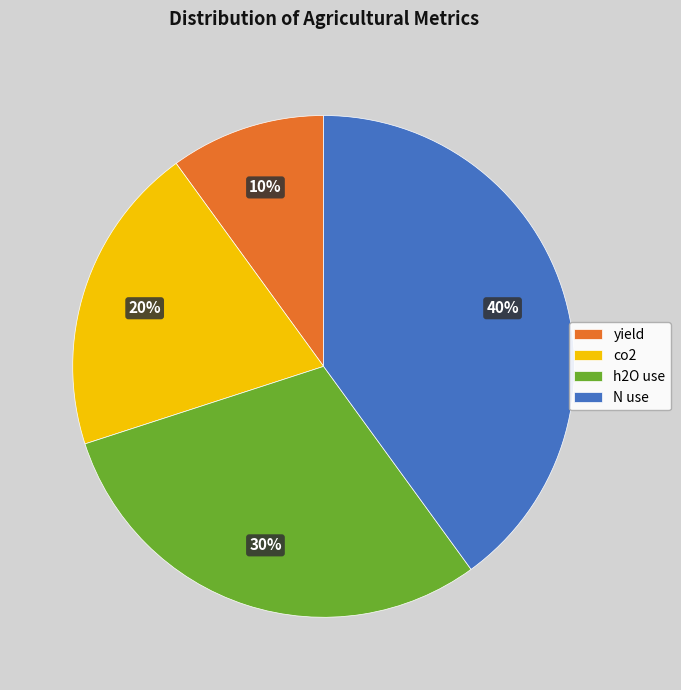

Does N use represent more than half of the total?

No